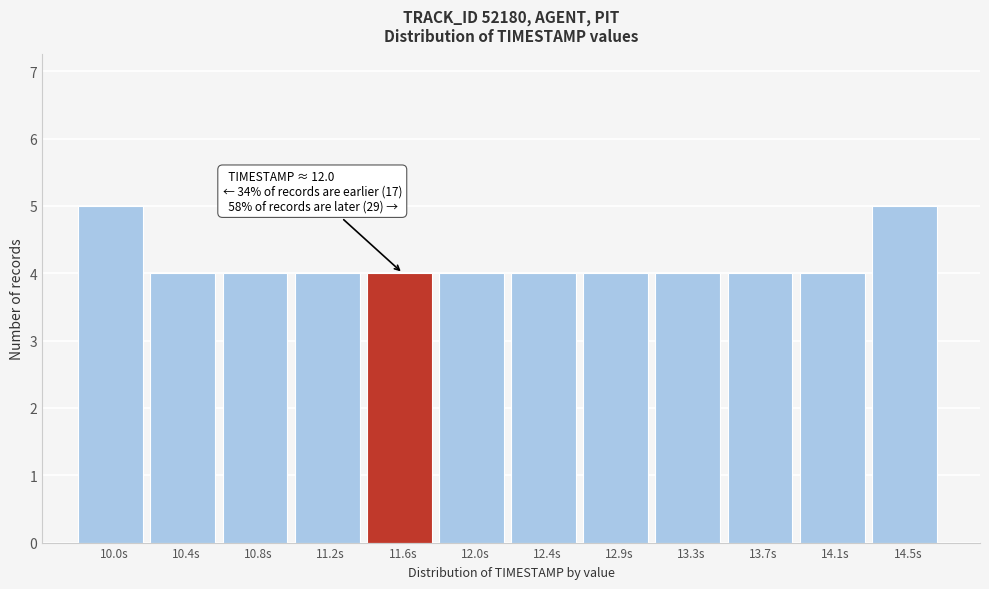

Reading left to right, transcribe all the data shown in this chart.

5	4	4	4	4	4	4	4	4	4	4	5